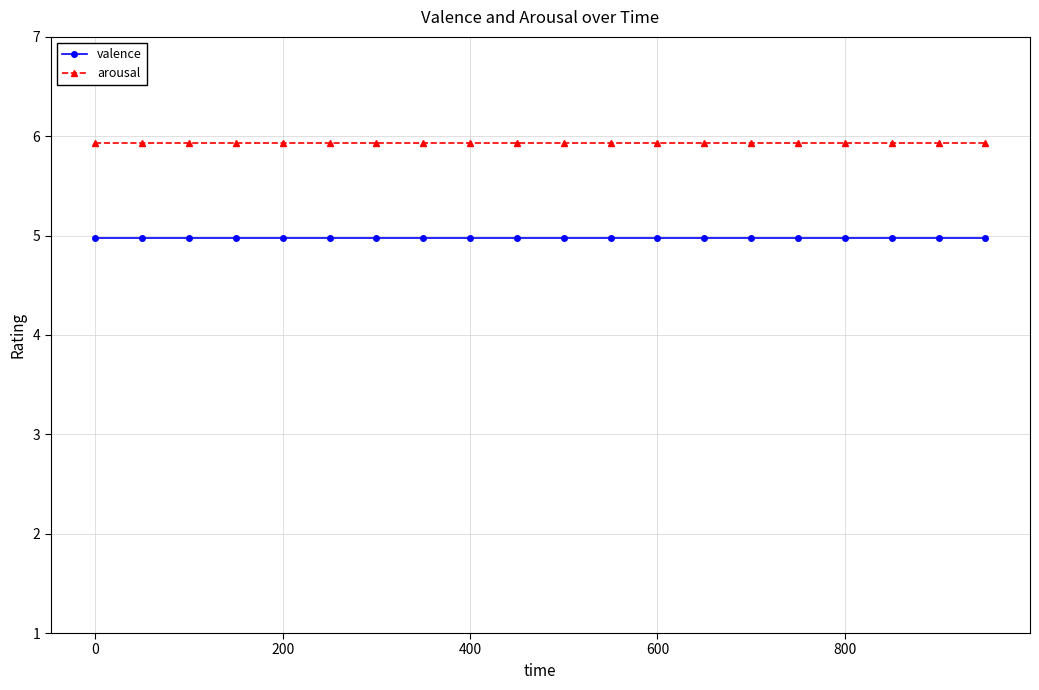

List the series in order of their peak value, lowest first.

valence, arousal